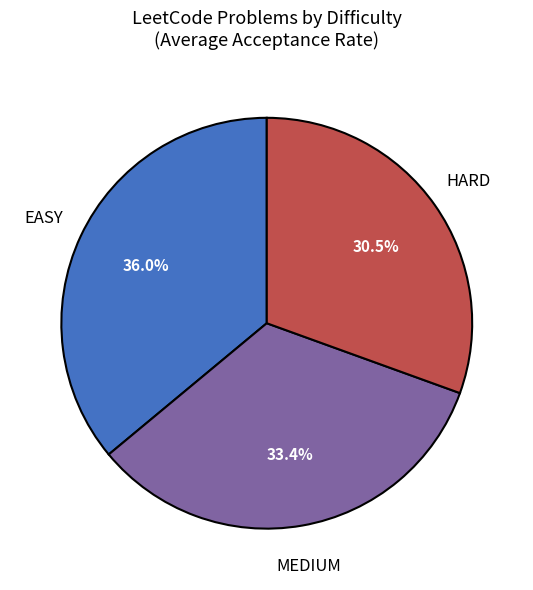

Is there any slice that represents more than half of the pie?

No